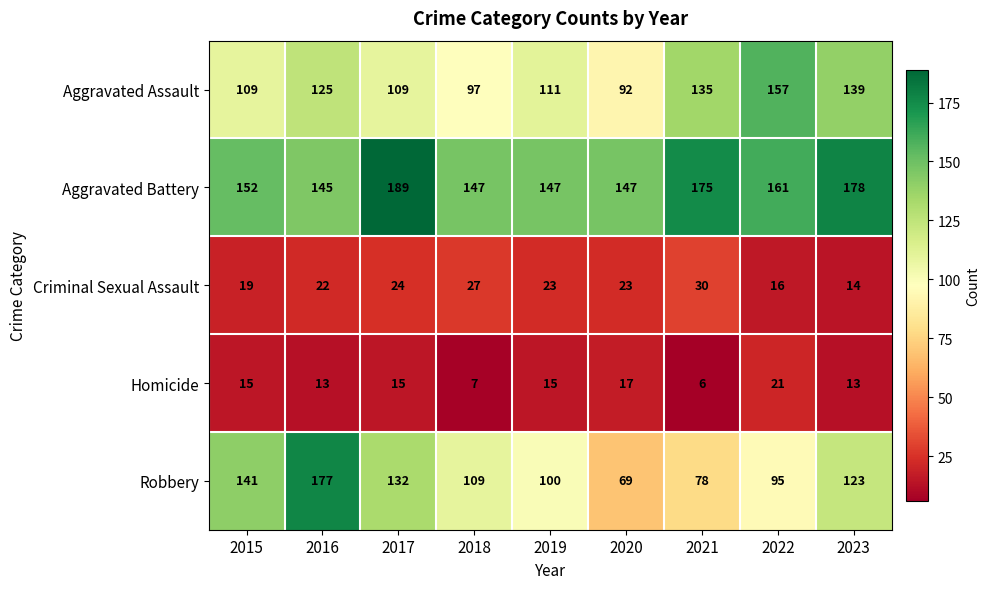

What is the total value across all series at 2015?

436